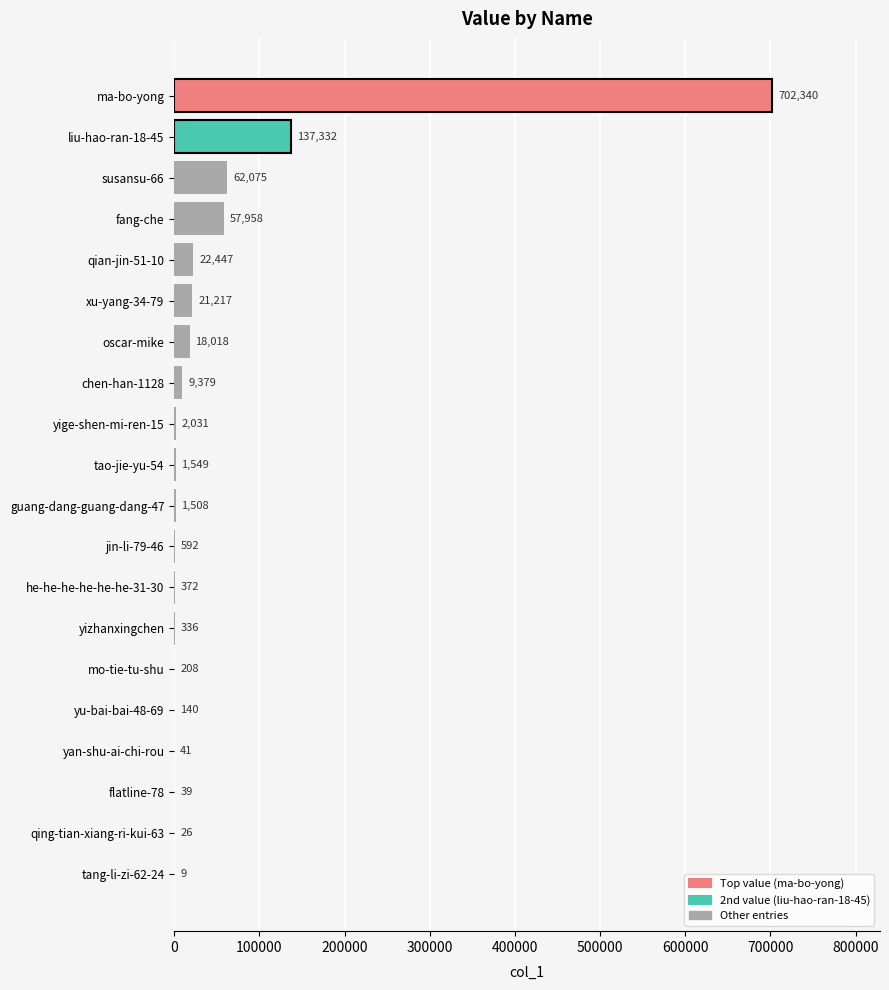

What is the sum of all values?

1037617